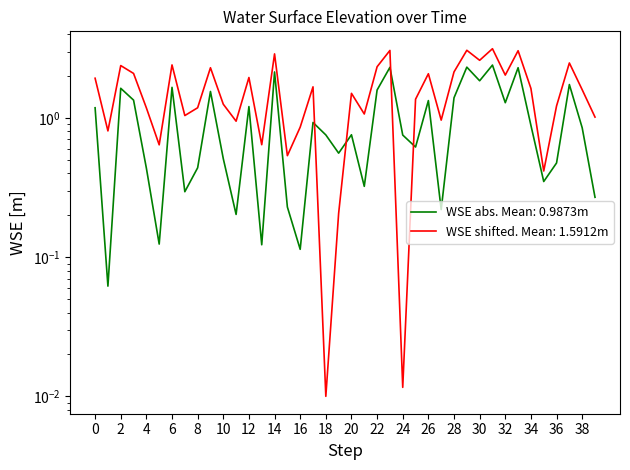

How many categories are shown in the chart?

40